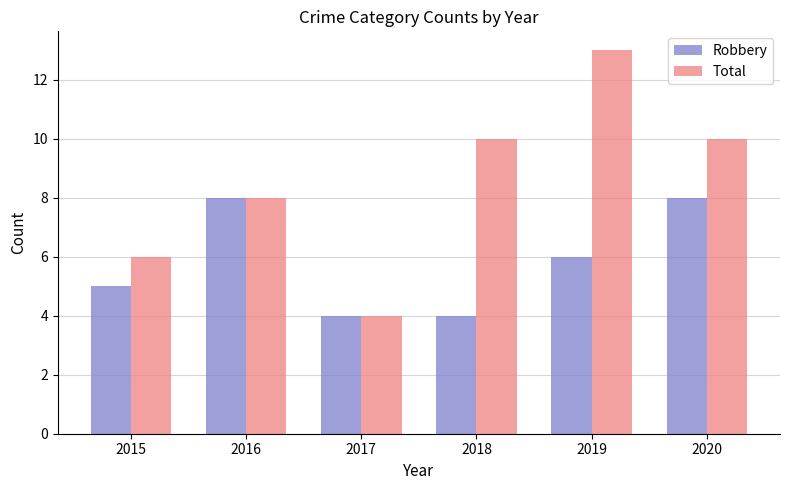

What are all the series names shown in the legend?

Robbery, Total